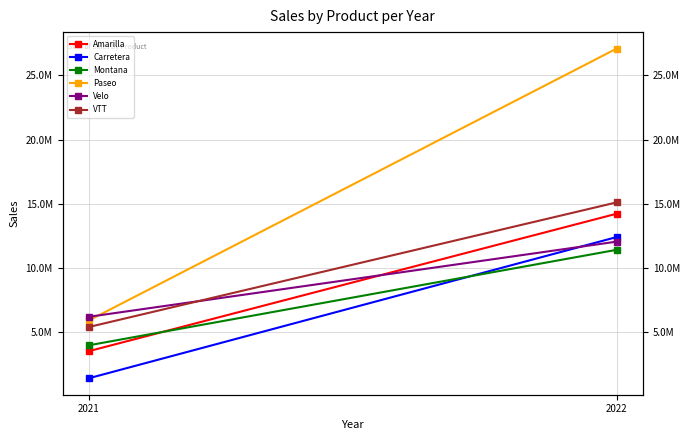

What is the sum of all Montana values?

15390801.9